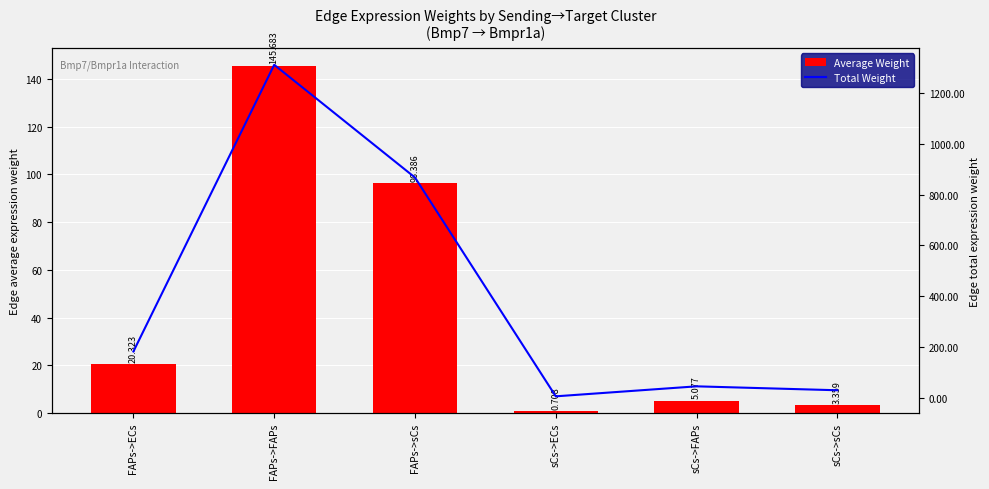

The value of Average Weight at FAPs->FAPs is 98.4. True or false?

False